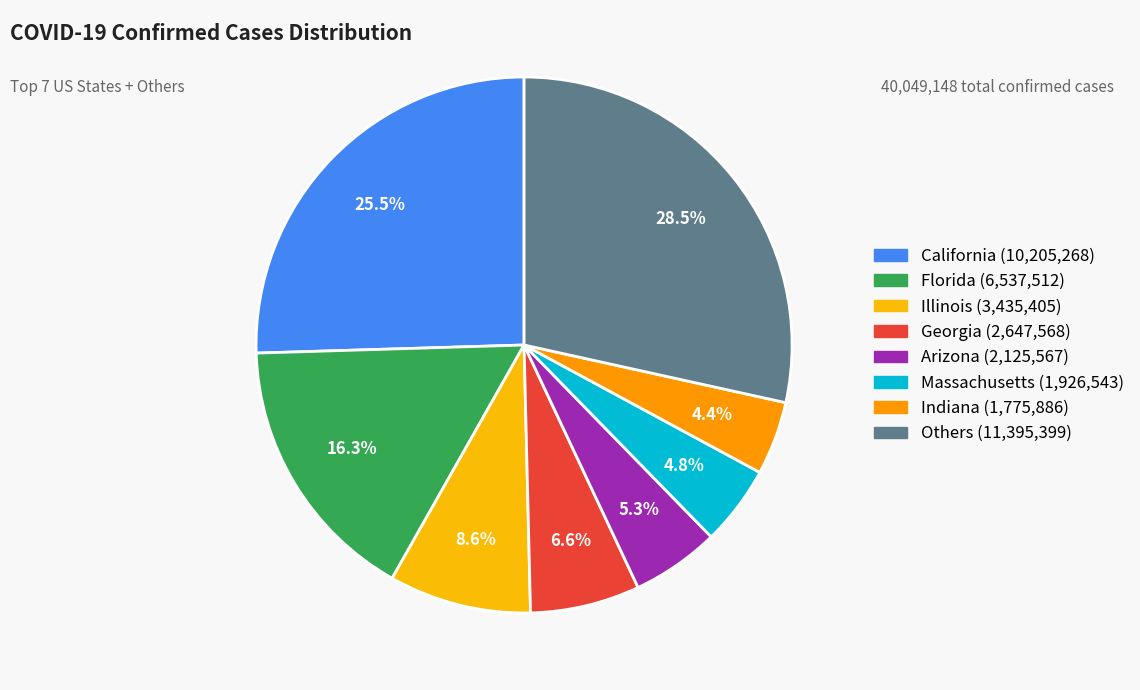

Count the number of slices in the pie.

8